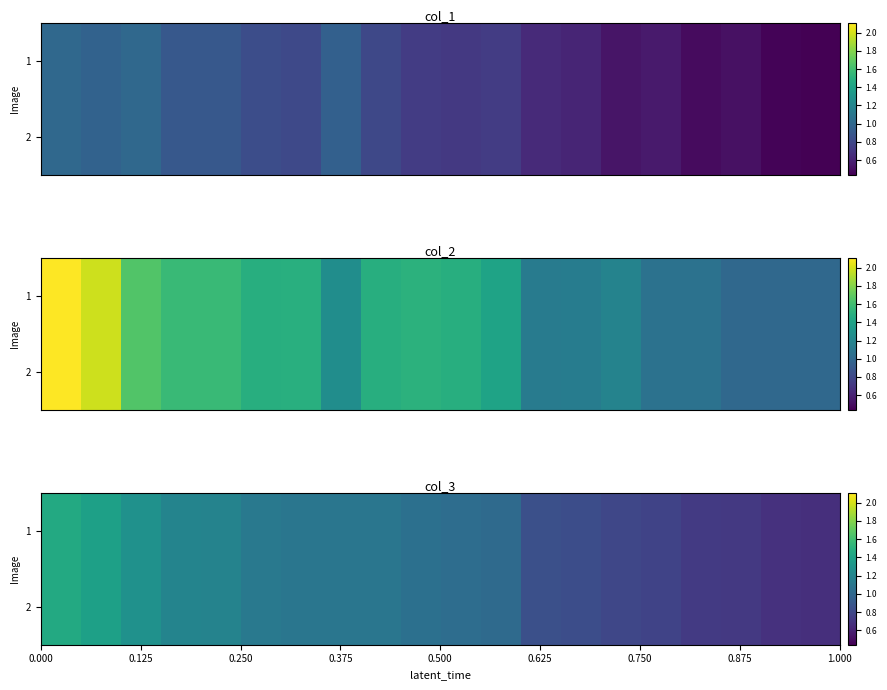

At how many categories does at least one series exceed 0?

20